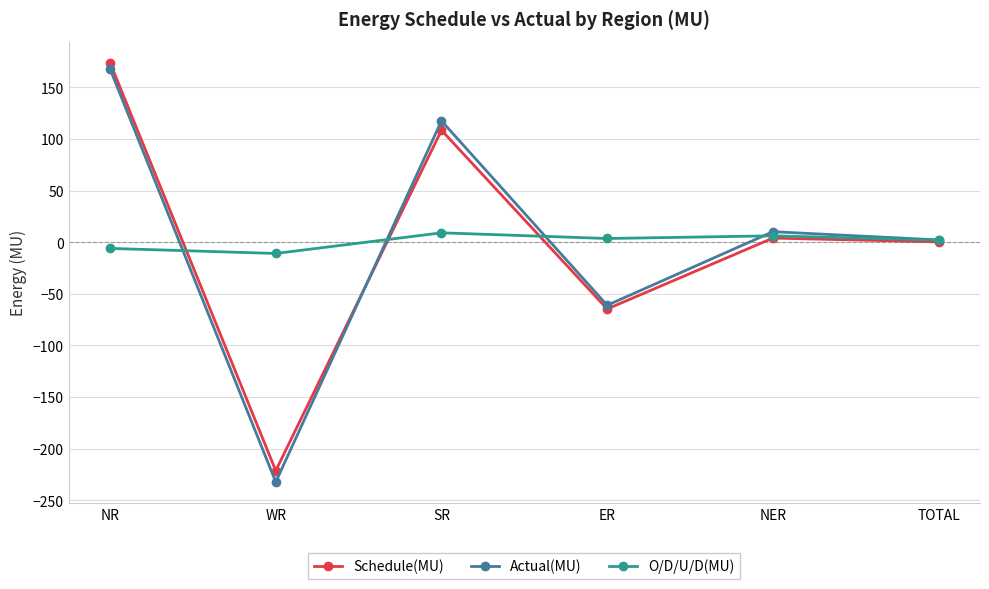

What is the total value across all series at ER?

-122.2